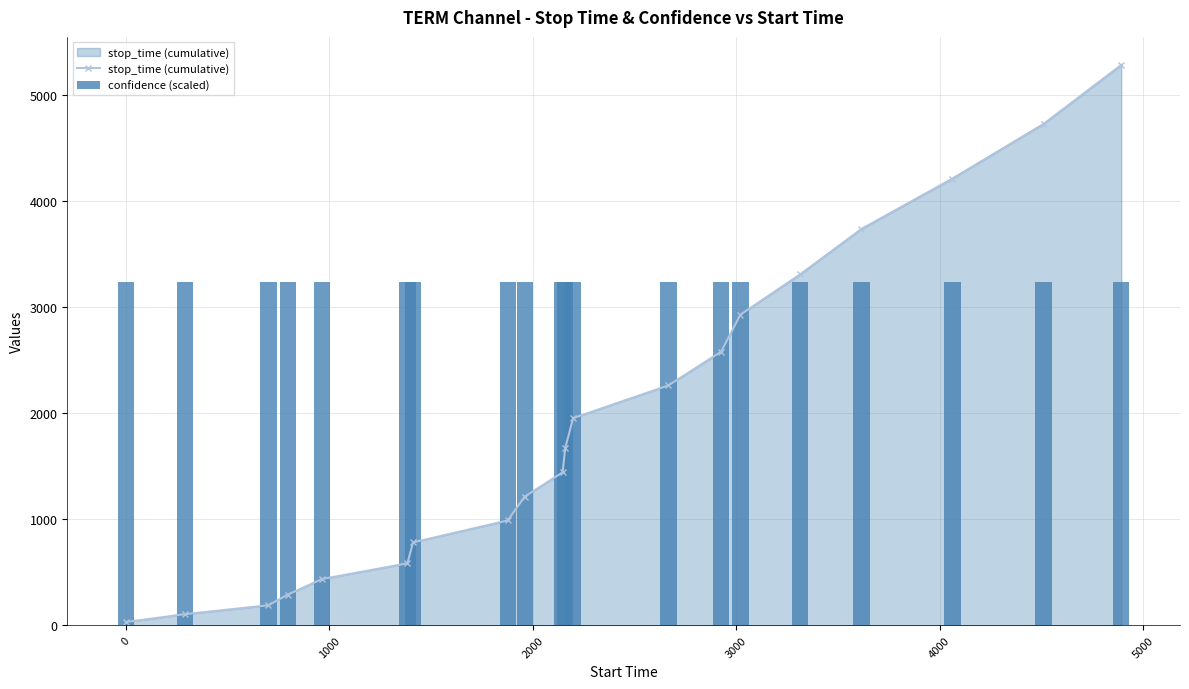

True or false: stop_time (cumulative) has more than 1 interior local peaks.

False